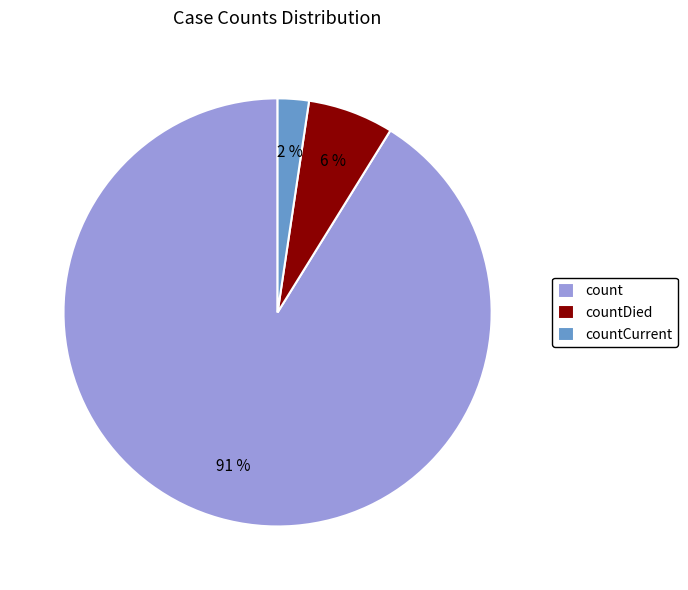

Is the sum of countDied and count greater than half?

Yes